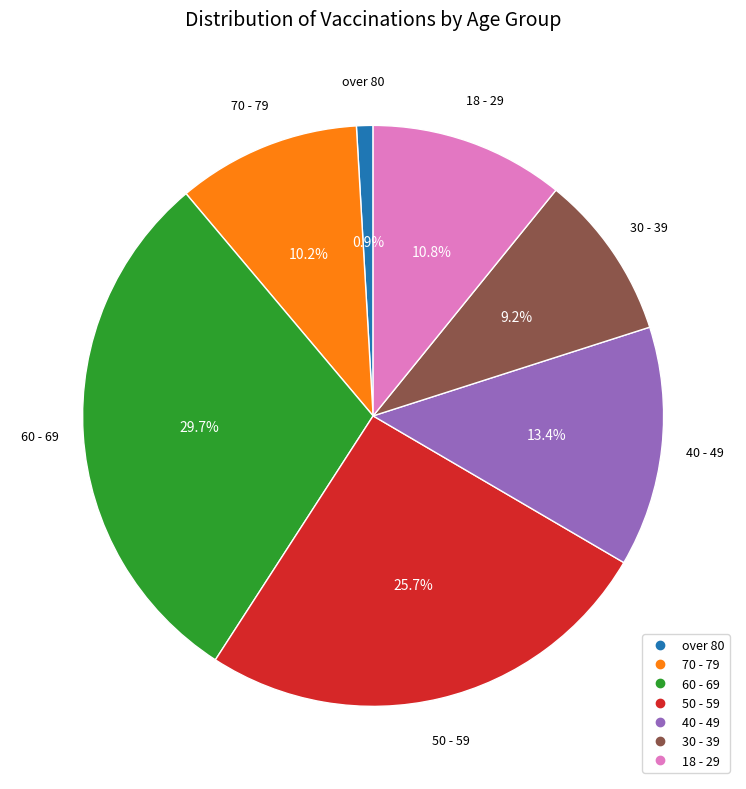

True or false: 30 - 39 accounts for 4% of the total.

False